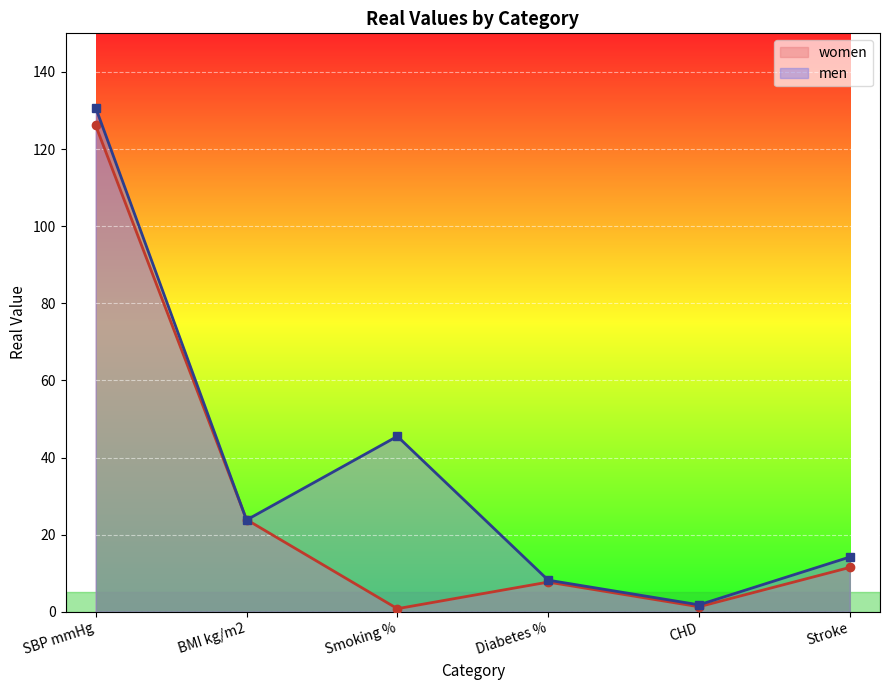

What are all the series names shown in the legend?

women, men